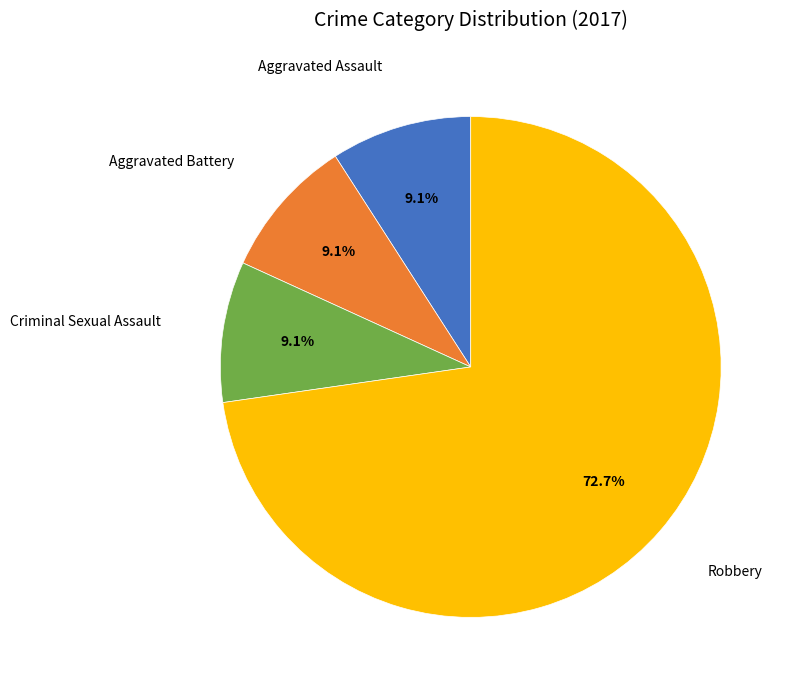

Does any single category account for the majority?

Yes